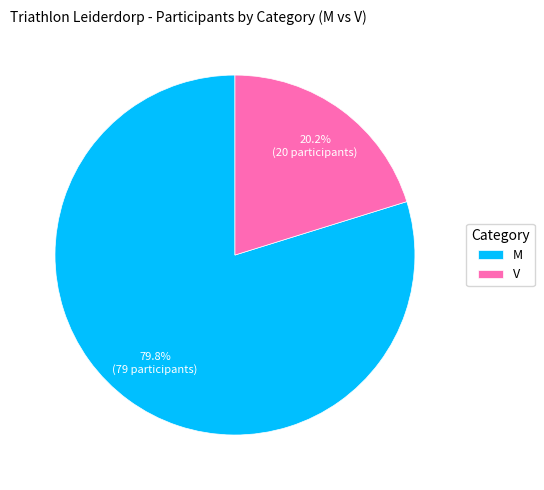

To the nearest percent, what percentage of the pie is M?

80%